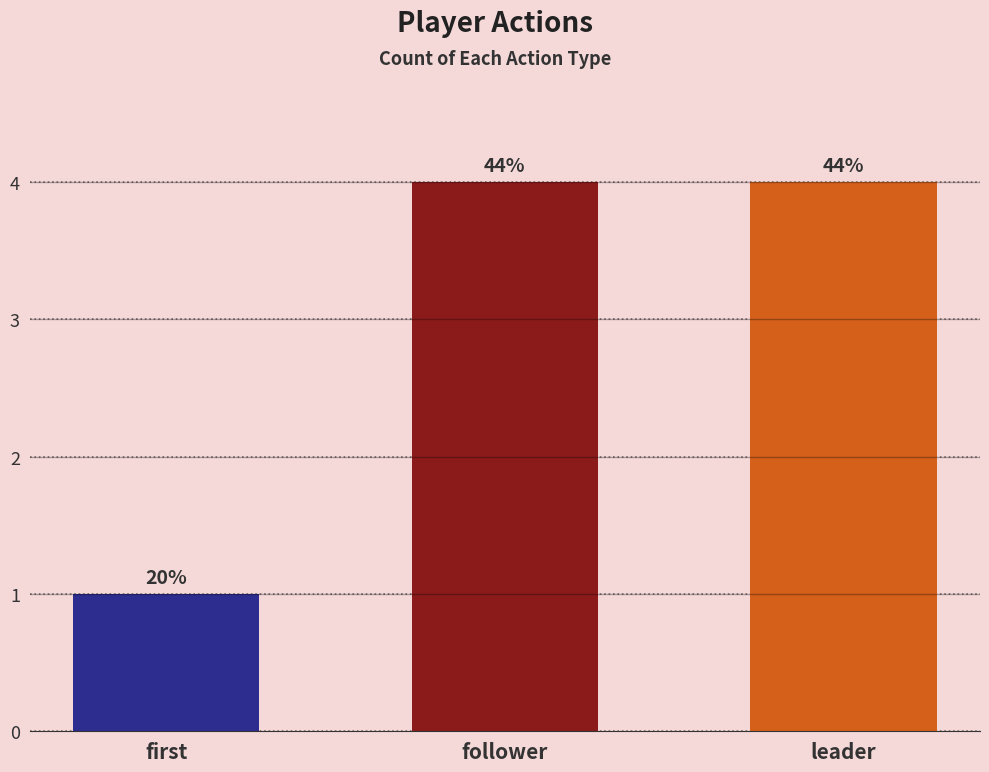

Reading right to left, extract all data points from this chart.

leader=4	follower=4	first=1